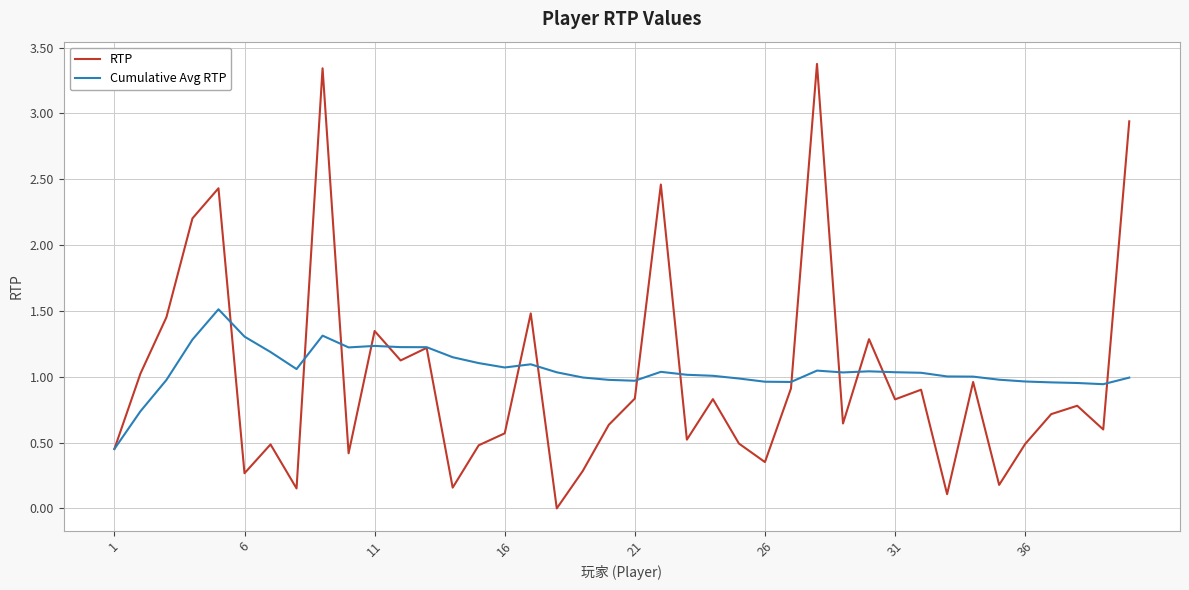

What is the highest value of the RTP series?

3.4